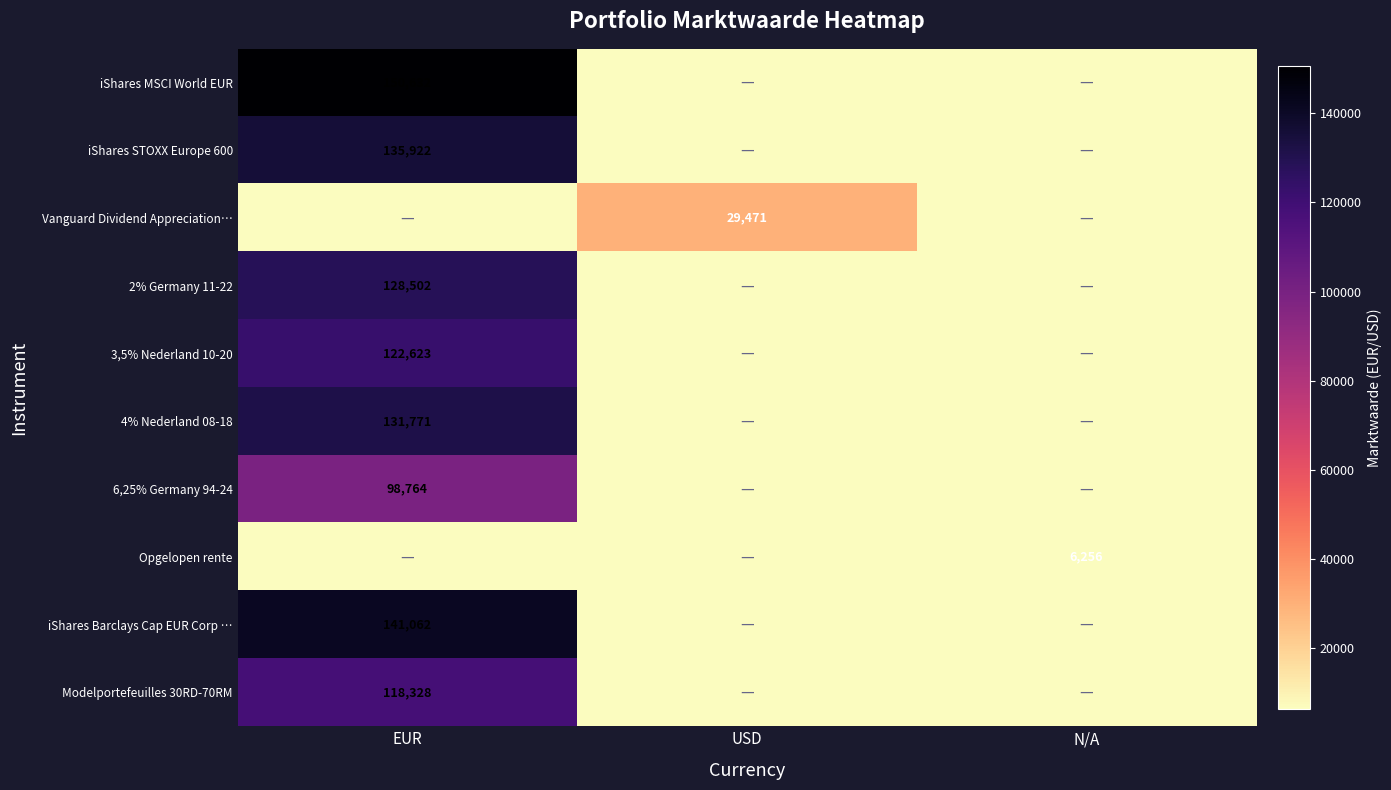

The value of Opgelopen rente at N/A is 3182. True or false?

False